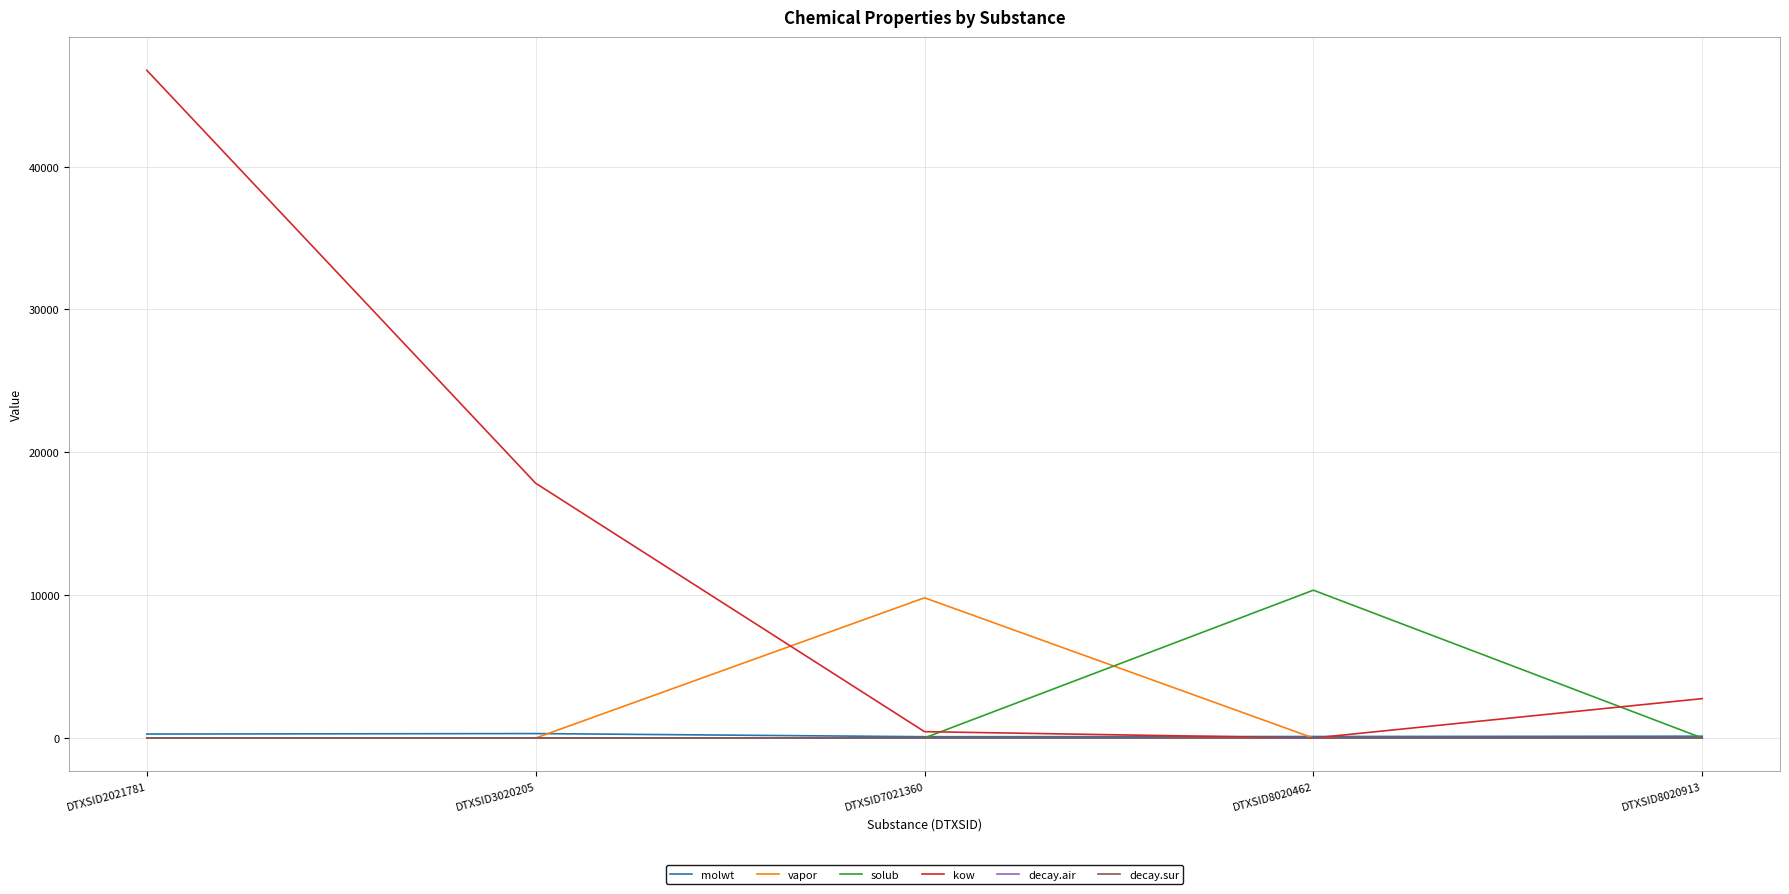

What is the difference between the vapor values at DTXSID8020462 and DTXSID8020913?

4.5